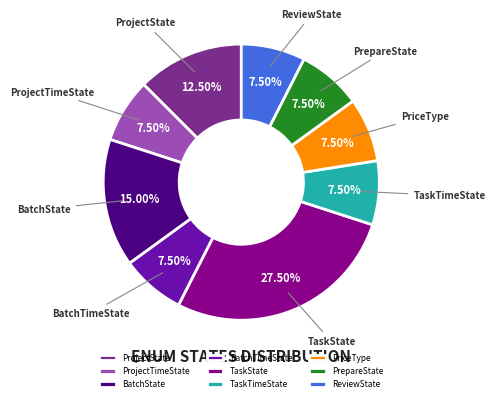

To the nearest percent, what is the difference between the largest and smallest slice percentages?

20%